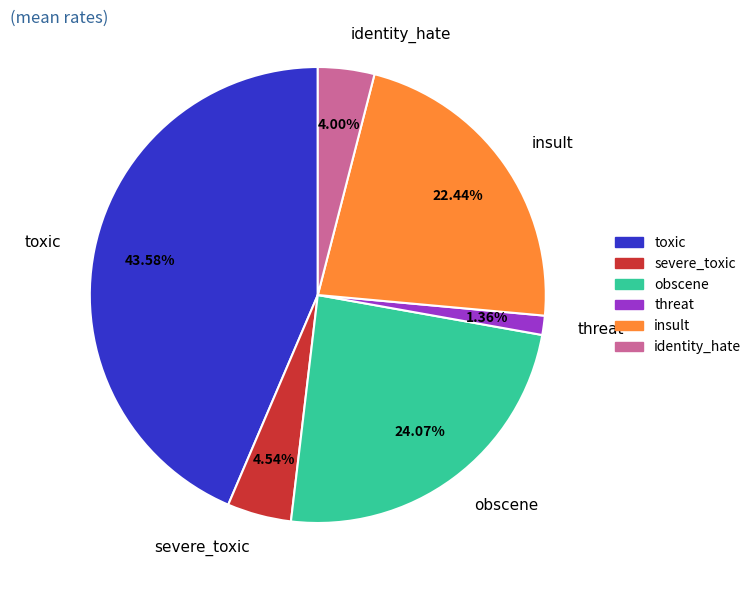

Which category has the smallest portion of the pie?

threat